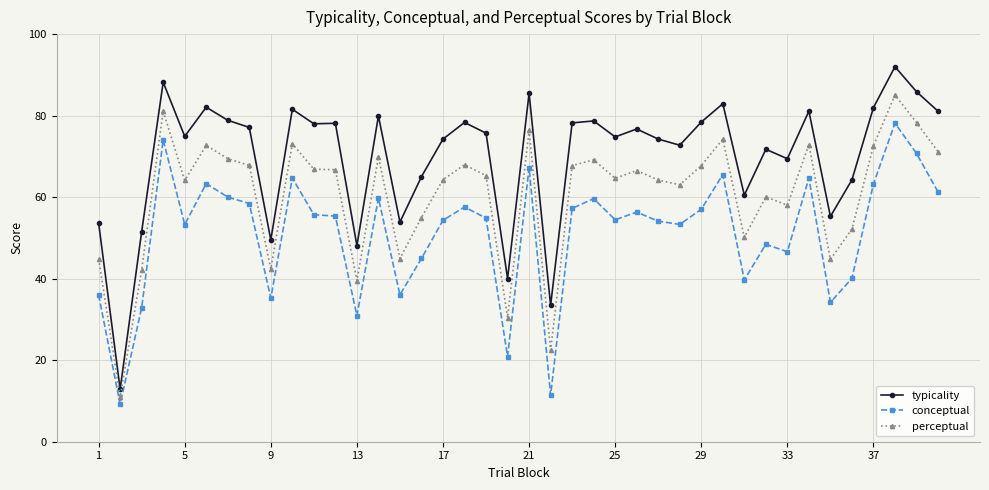

What is the value of the perceptual point at the 31st from the left?

50.1